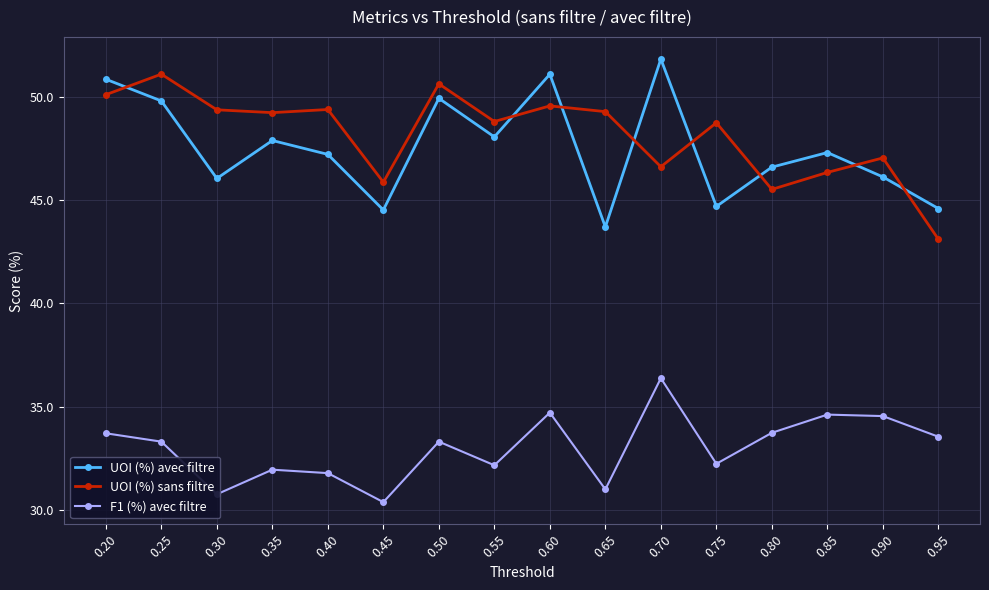

Which series changed the most between 0.35 and 0.60?

UOI (%) avec filtre